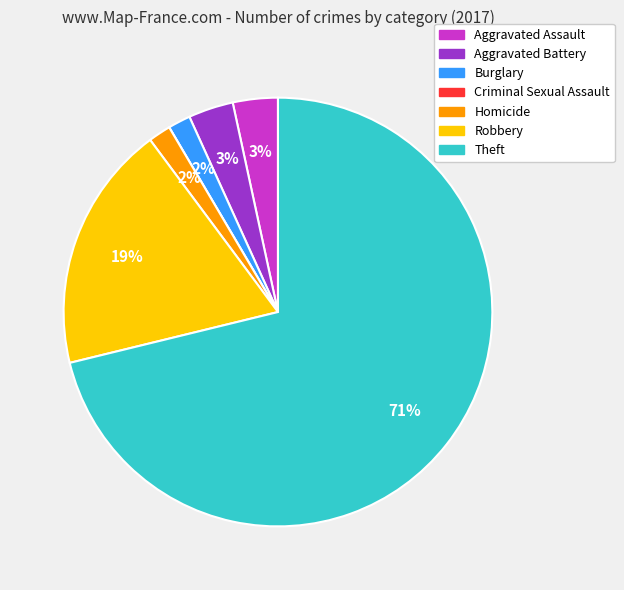

Which slice is the largest?

Theft